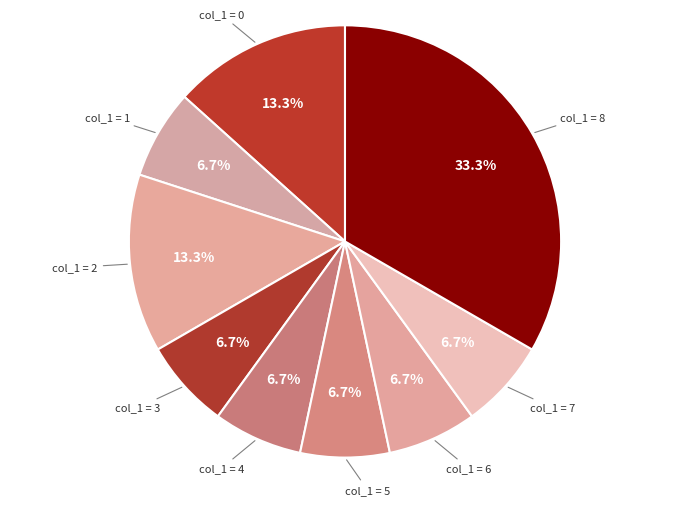

Is there any slice that represents more than half of the pie?

No